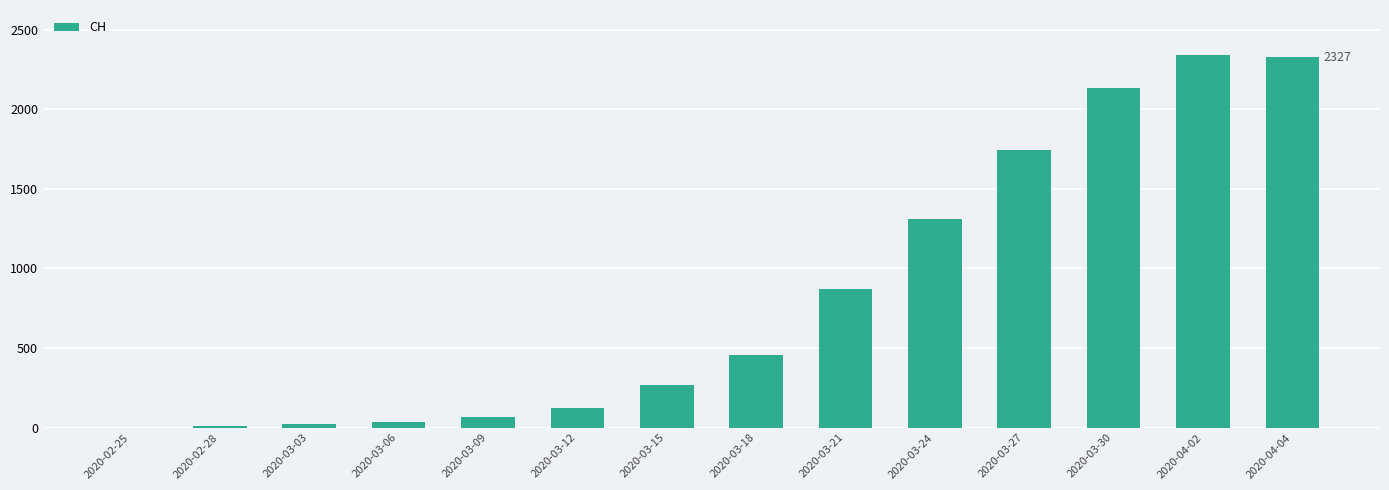

What is the sum of all values?

11710